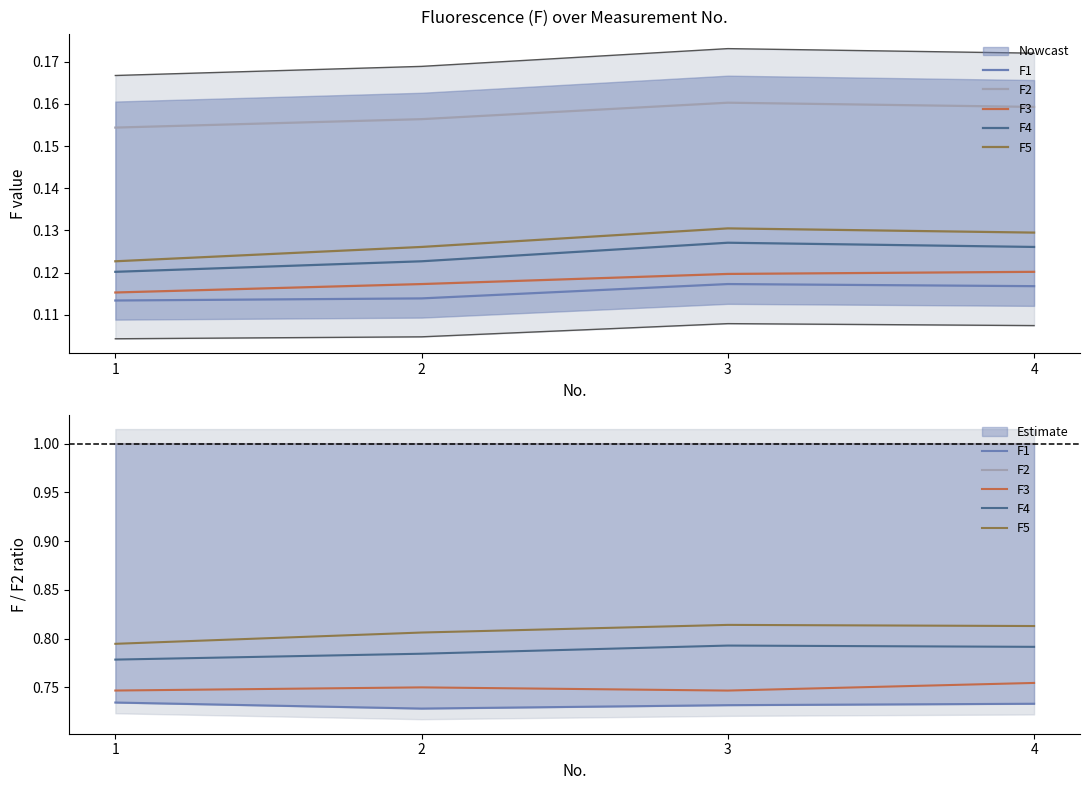

What is the difference between the highest and lowest values at 3?

0.3